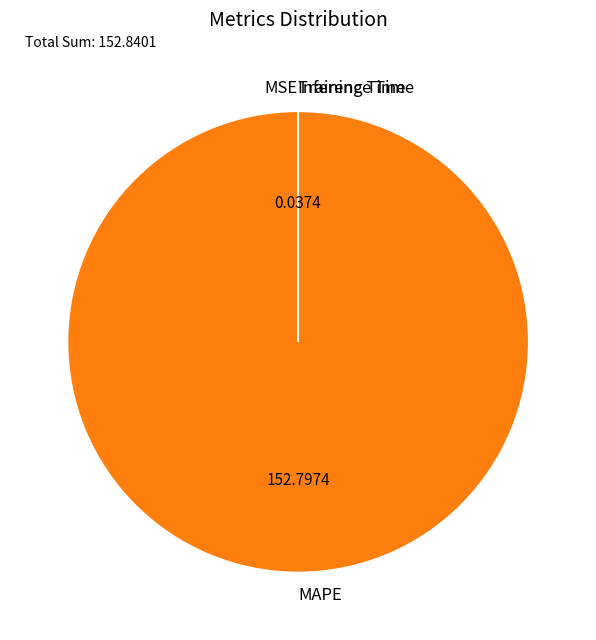

What is the largest slice in the pie chart?

MAPE